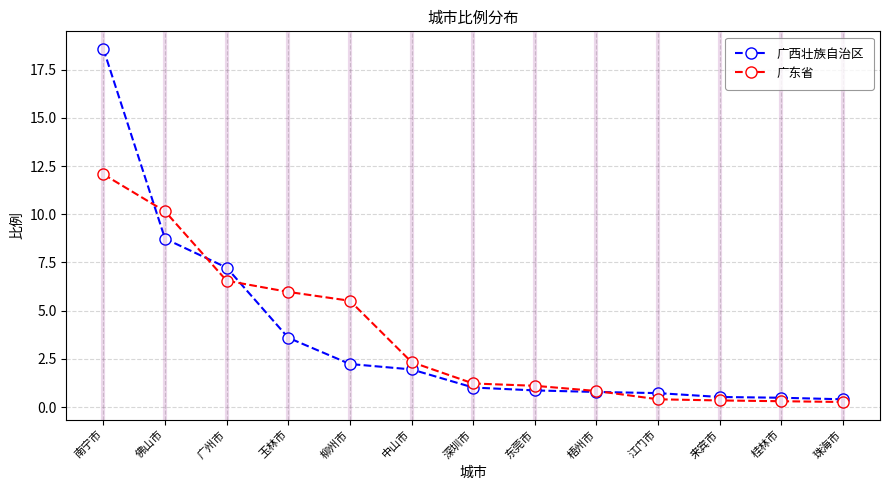

What is the label of the 13th point from the right?

南宁市